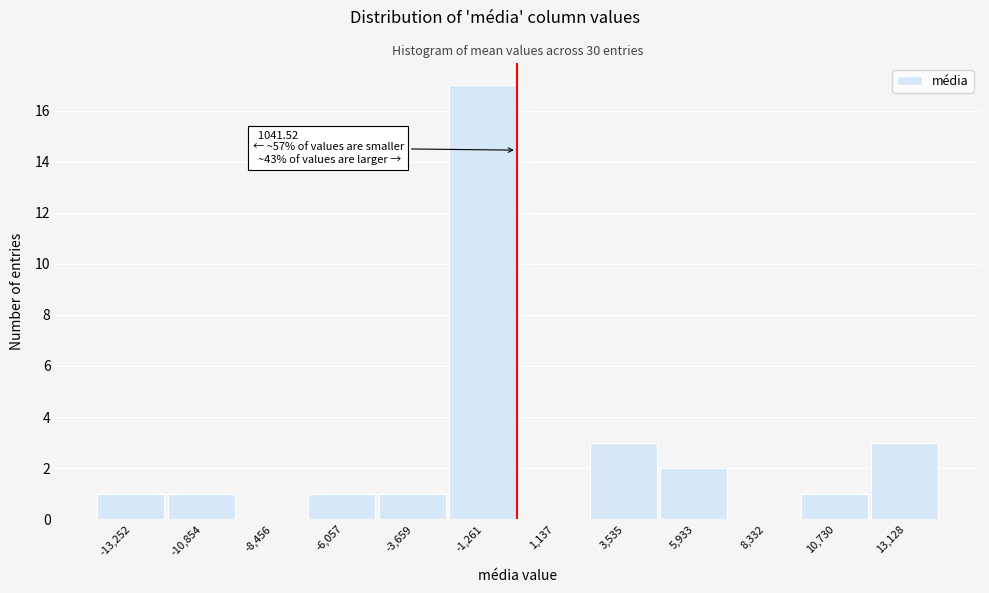

Reading left to right, what are all the values shown in this chart?

-13,252=1	-10,854=1	-8,456=0	-6,057=1	-3,659=1	-1,261=17	1,137=0	3,535=3	5,933=2	8,332=0	10,730=1	13,128=3